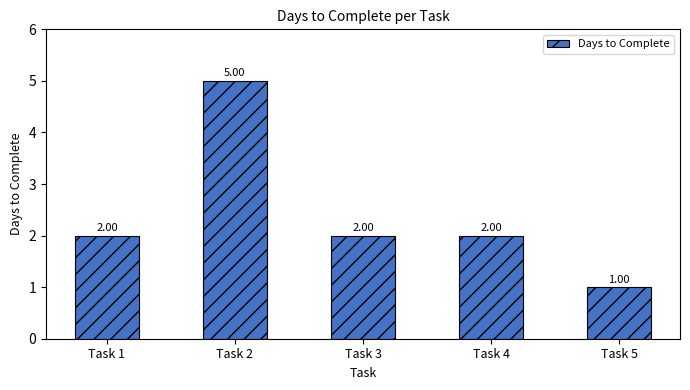

Are the bars grouped side by side (vs. stacked)?

No